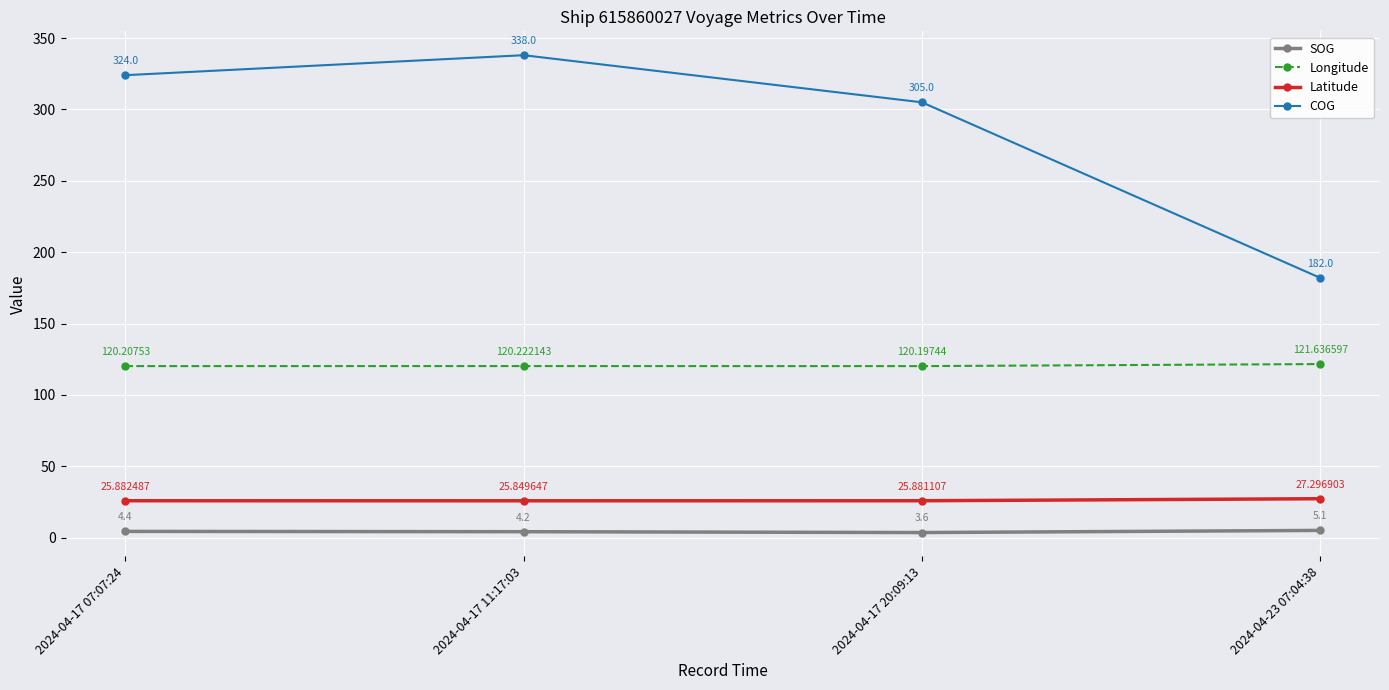

What is the minimum value for SOG?

3.6